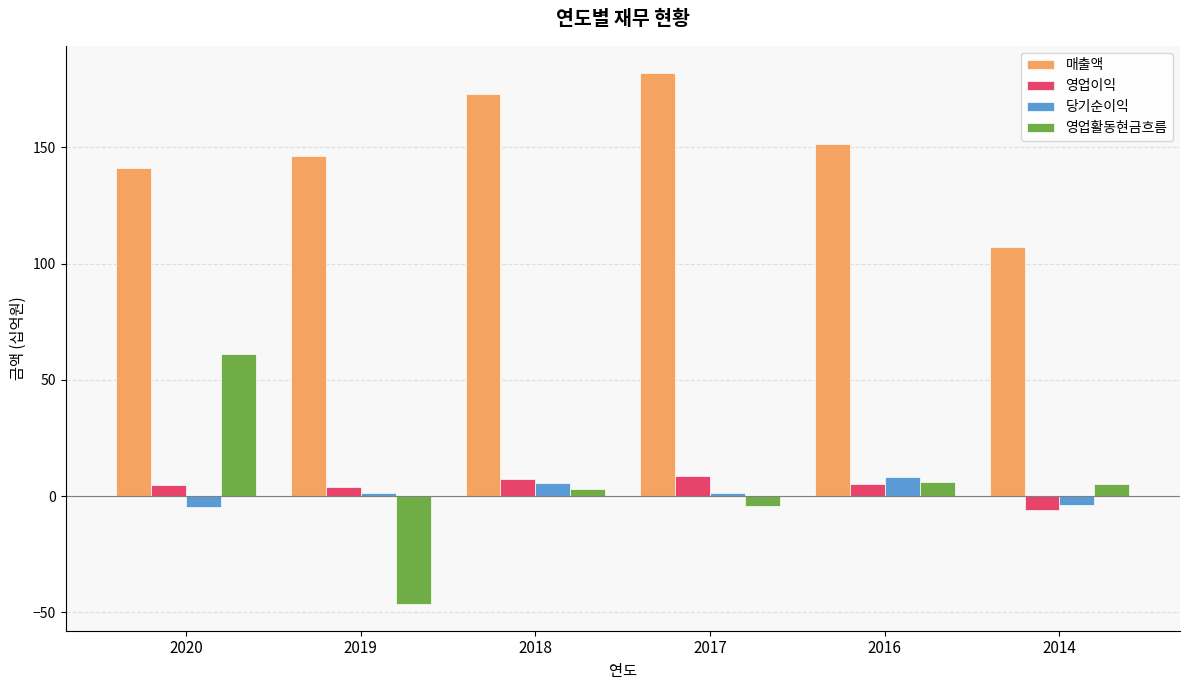

Which category has the highest value in the 매출액 series?

2017